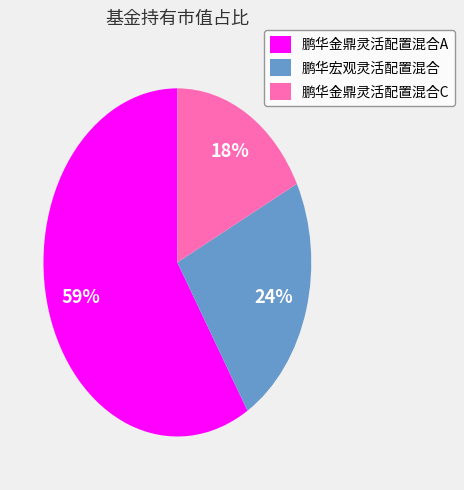

Which category has the biggest portion of the pie?

鹏华金鼎灵活配置混合A